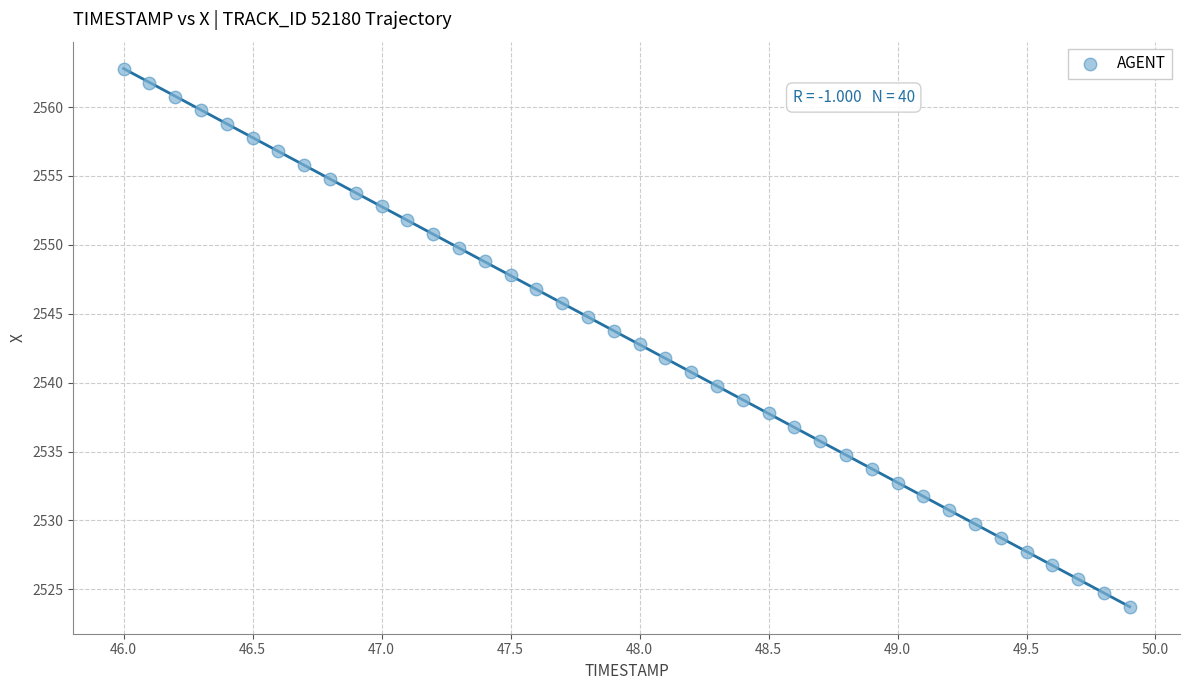

What is the range of Y values (max minus min)?

39.0